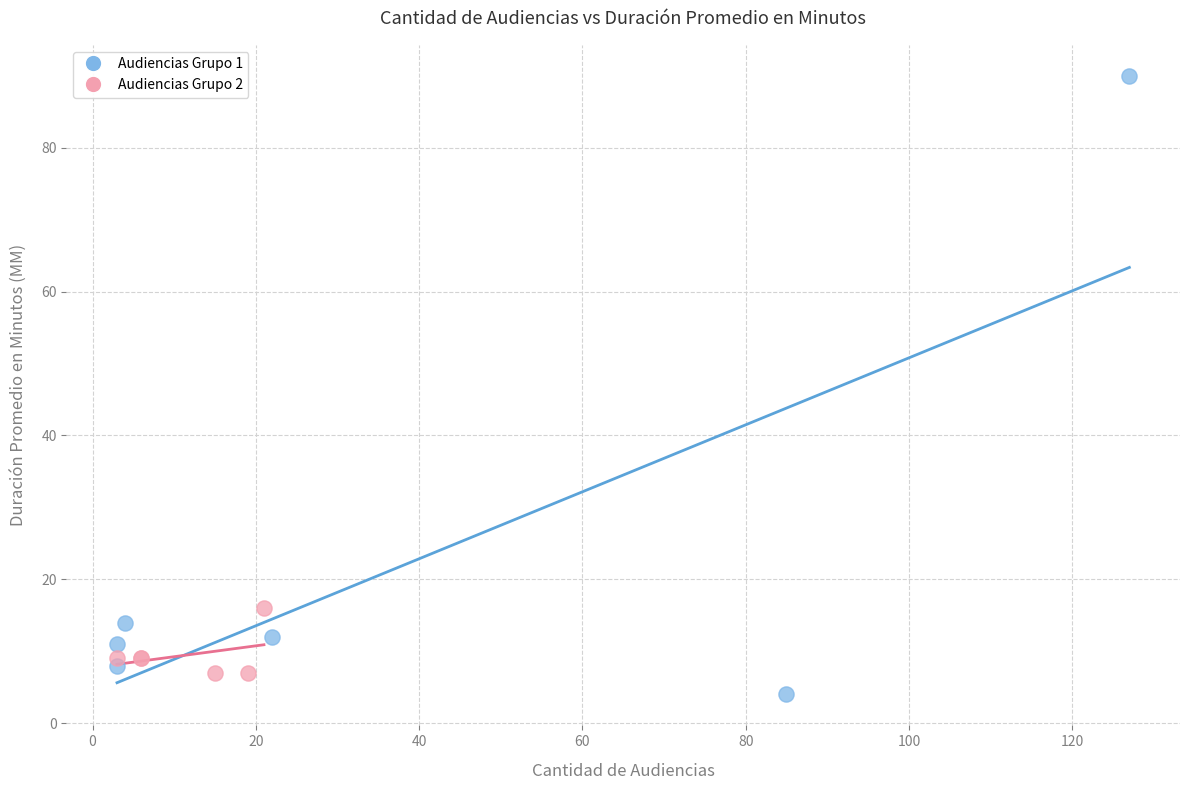

Which series has the largest Y range (max minus min)?

Audiencias Grupo 1